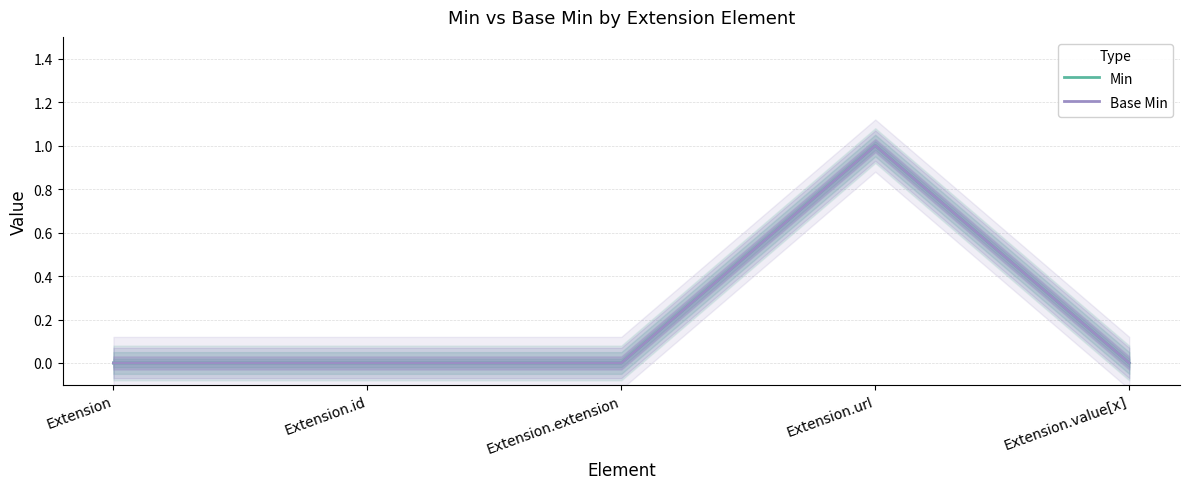

Reading right to left, what are all the values shown in this chart?

Min: 0	1	0	0	0
Base Min: 0	1	0	0	0